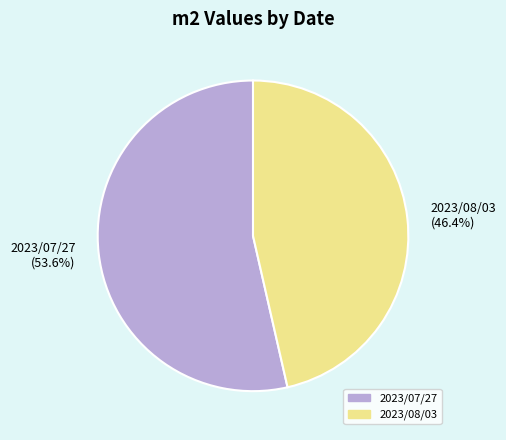

Rank the categories by value from highest to lowest.

2023/07/27 (53.6%), 2023/08/03 (46.4%)